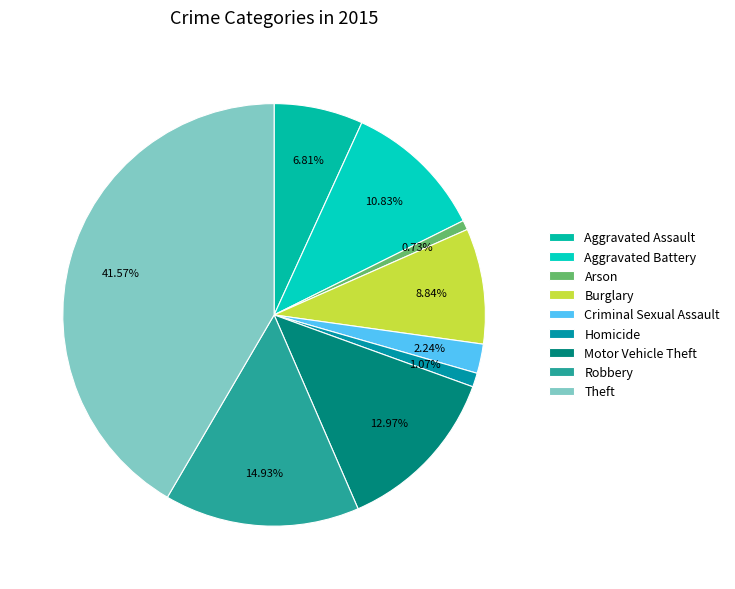

Which has a higher value, Robbery or Arson?

Robbery